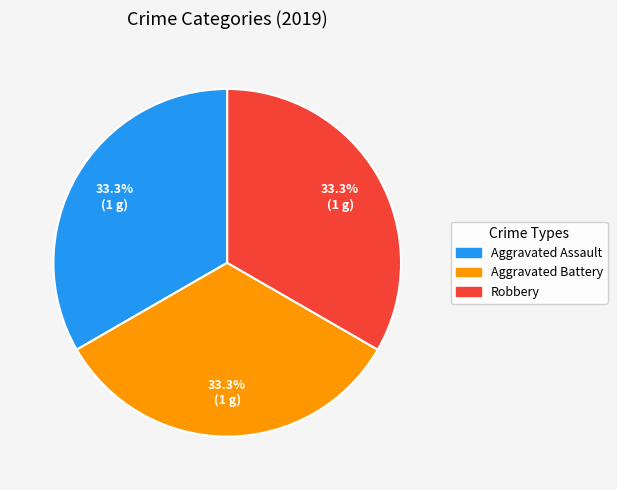

Does any single category account for the majority?

No